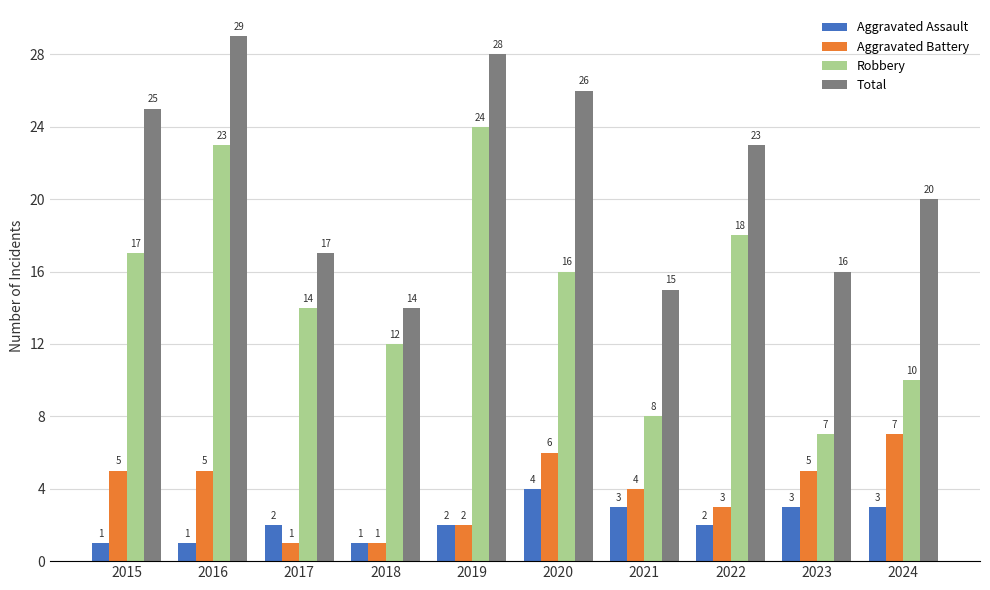

What is the total value across all series at 2015?

48